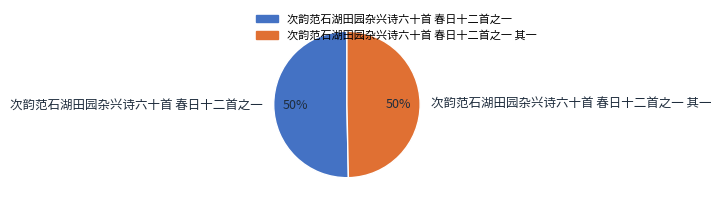

How many segments does this pie chart have?

2